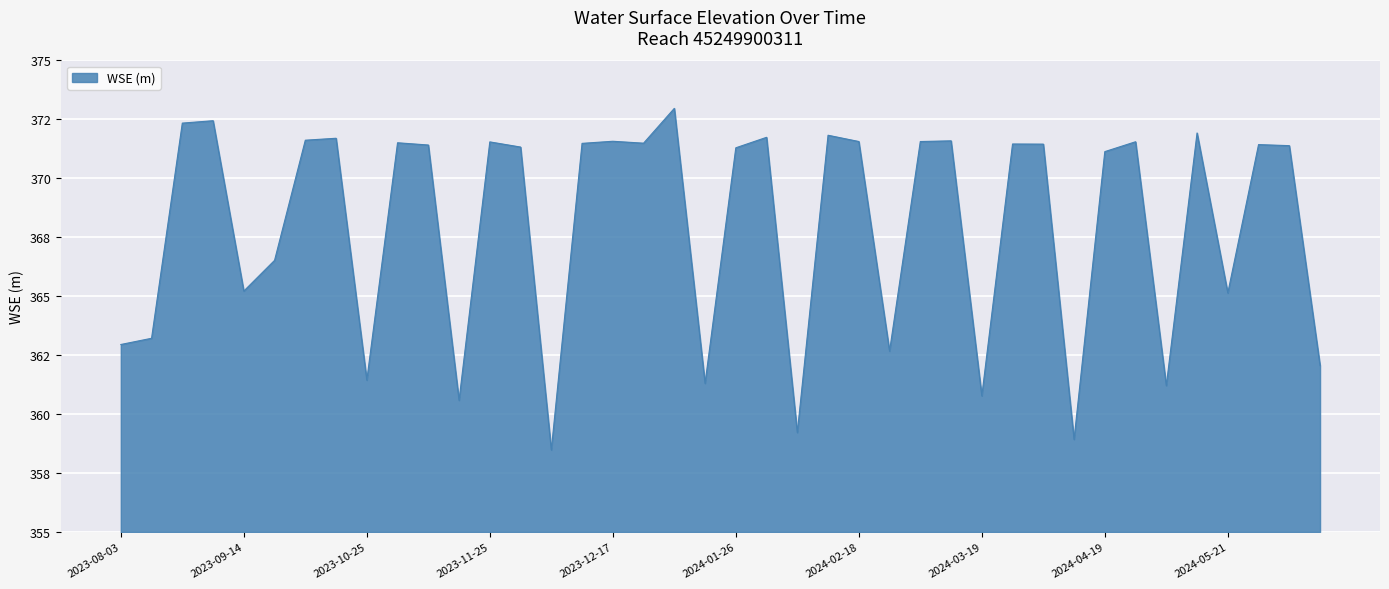

Does the chart have visible grid lines?

Yes